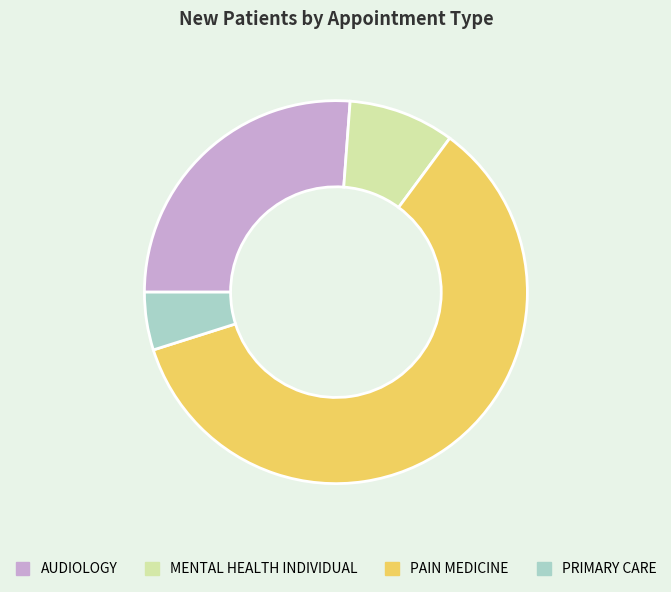

Which slice is the smallest?

PRIMARY CARE